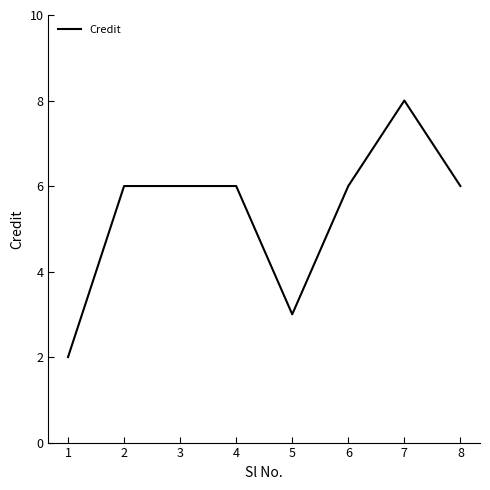

What is the approximate value at 5?

3